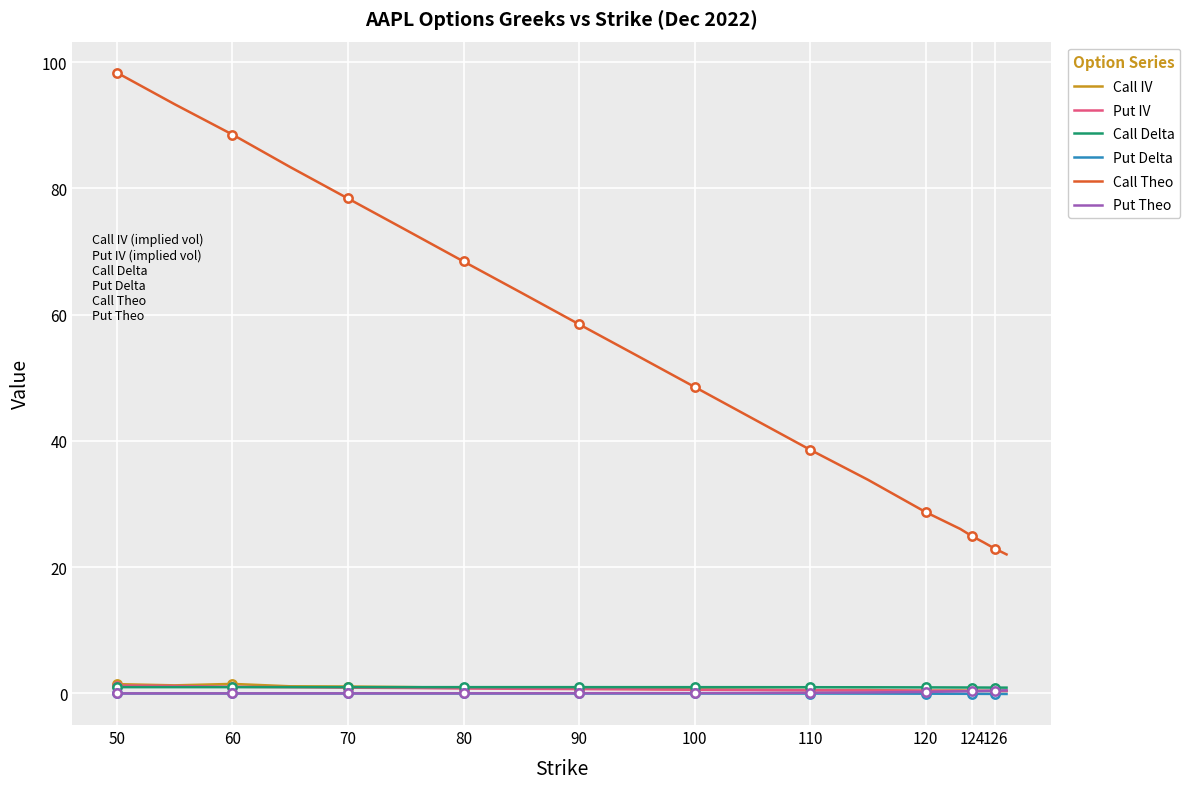

Reading left to right, list all the values displayed in this chart.

Call IV: 1.5	1.3	1.5	1.1	1.1	1.0	0.9	0.8	0.7	0.7	0.6	0.6	0.5	0.5	0.4	0.5	0.4	0.4	0.4	0.4
Put IV: 1.3	1.2	1.1	1.0	0.9	0.9	0.8	0.7	0.7	0.7	0.6	0.6	0.5	0.5	0.4	0.4	0.4	0.4	0.4	0.4
Call Delta: 1.0	1.0	1.0	1.0	1.0	1.0	1.0	1.0	1.0	1.0	1.0	1.0	1.0	1.0	1.0	0.9	0.9	0.9	0.9	0.9
Put Delta: -0.0	-0.0	-0.0	-0.0	-0.0	-0.0	-0.0	-0.0	-0.0	-0.0	-0.0	-0.0	-0.0	-0.0	-0.0	-0.1	-0.1	-0.1	-0.1	-0.1
Call Theo: 98.3	93.3	88.5	83.4	78.4	73.4	68.4	63.5	58.5	53.5	48.6	43.6	38.6	33.9	28.7	26.1	24.9	23.9	22.9	22.0
Put Theo: 0.0	0.0	0.0	0.0	0.0	0.0	0.0	0.0	0.0	0.0	0.0	0.1	0.1	0.2	0.2	0.3	0.4	0.4	0.5	0.5